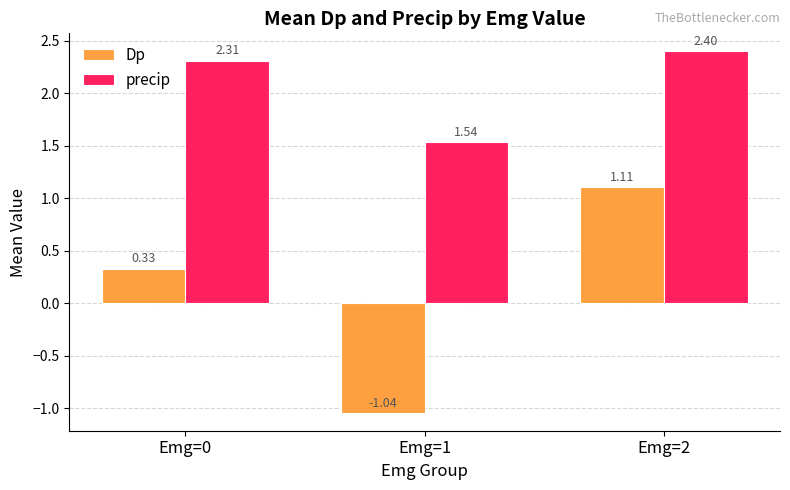

Count the number of categories in the chart.

3